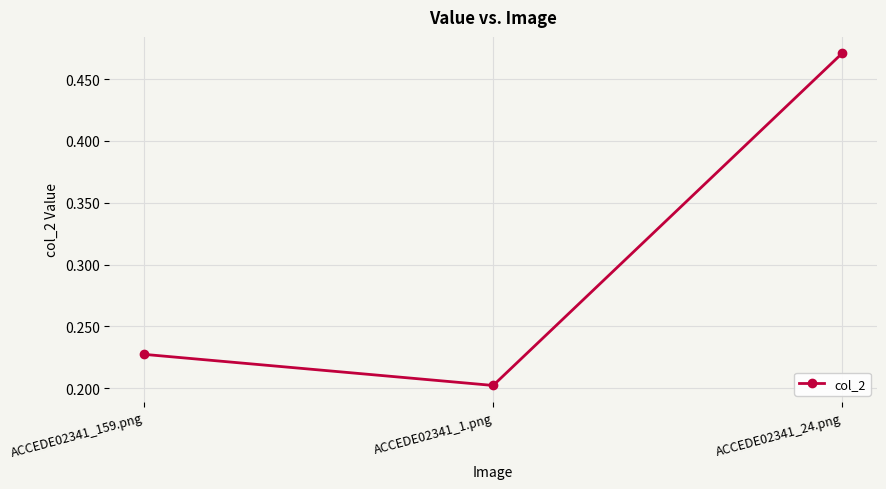

What position from the right is ACCEDE02341_1.png?

2